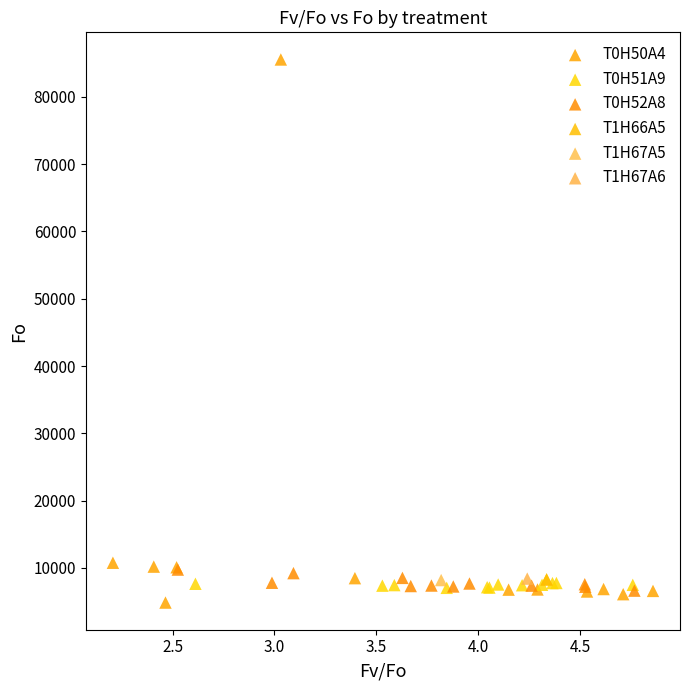

Which series reaches the minimum Y coordinate?

T0H50A4